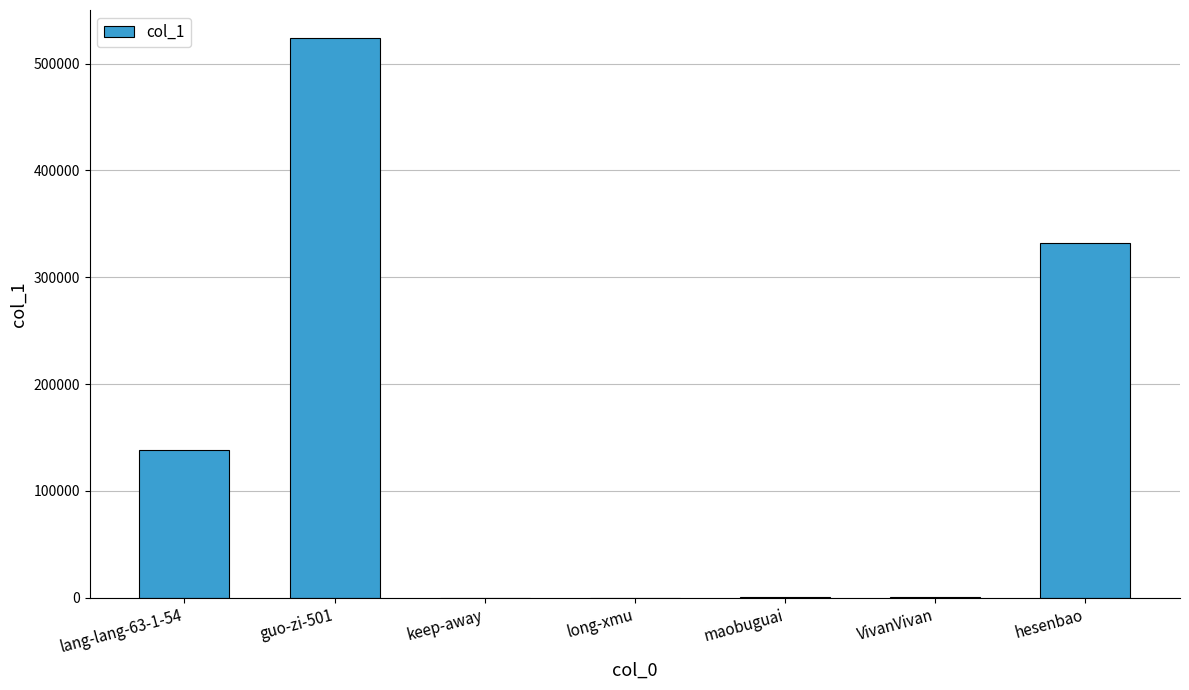

What is the greatest value displayed?

524048